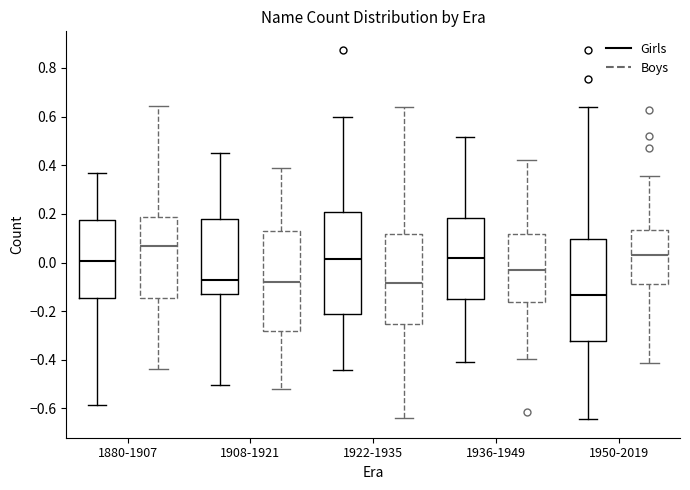

Reading left to right, read every box against the y-axis: the position of its median line, the range the box covers, and the ends of its whiskers. The values are not printed on the chart, so give them approximately, as read against the axis.

1880-1907 (Girls): median 0.00, box -0.14 to 0.18, whiskers -0.58 to 0.36
1880-1907 (Boys): median 0.06, box -0.14 to 0.18, whiskers -0.44 to 0.64
1908-1921 (Girls): median -0.06, box -0.14 to 0.18, whiskers -0.50 to 0.44
1908-1921 (Boys): median -0.08, box -0.28 to 0.14, whiskers -0.52 to 0.38
1922-1935 (Girls): median 0.02, box -0.22 to 0.20, whiskers -0.44 to 0.60
1922-1935 (Boys): median -0.08, box -0.26 to 0.12, whiskers -0.64 to 0.64
1936-1949 (Girls): median 0.02, box -0.16 to 0.18, whiskers -0.42 to 0.52
1936-1949 (Boys): median -0.04, box -0.16 to 0.12, whiskers -0.40 to 0.42
1950-2019 (Girls): median -0.14, box -0.32 to 0.10, whiskers -0.64 to 0.64
1950-2019 (Boys): median 0.04, box -0.08 to 0.14, whiskers -0.42 to 0.36